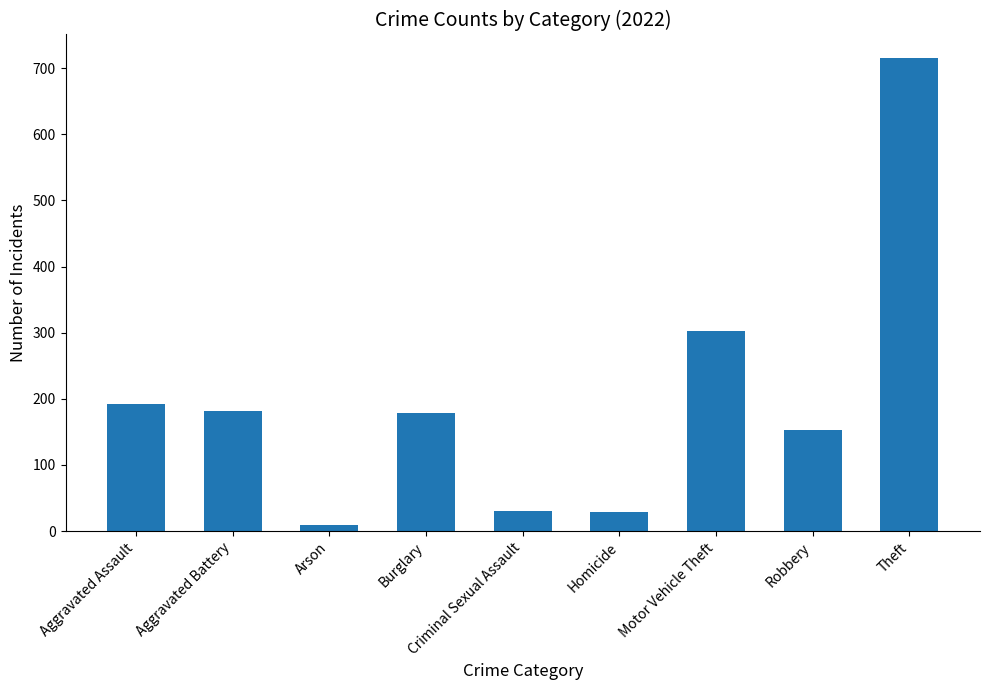

What is the sum of the values at Homicide and Theft?

744